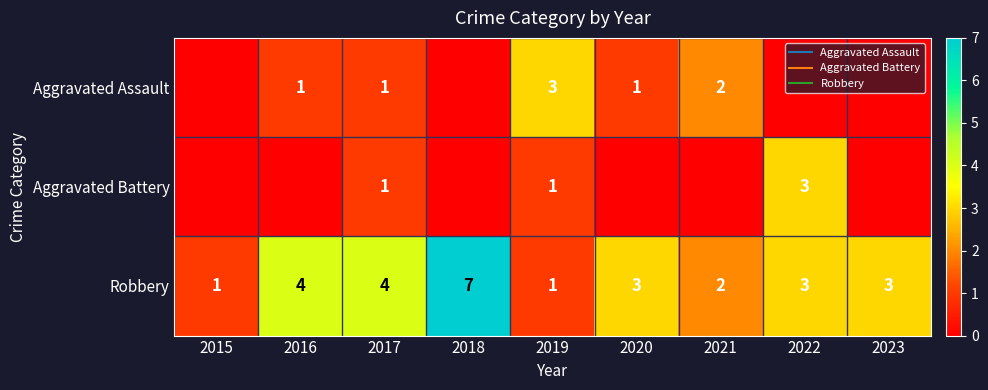

What is the sum of all Robbery values?

28